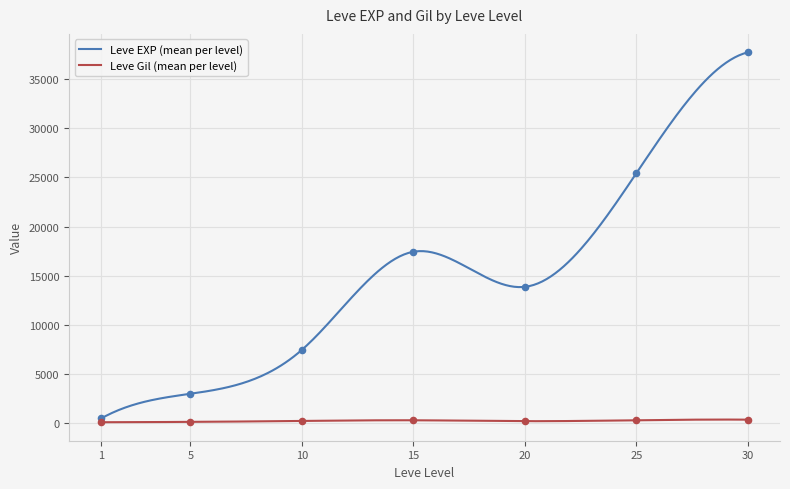

What are all the series names shown in the legend?

Leve EXP, Leve Gil